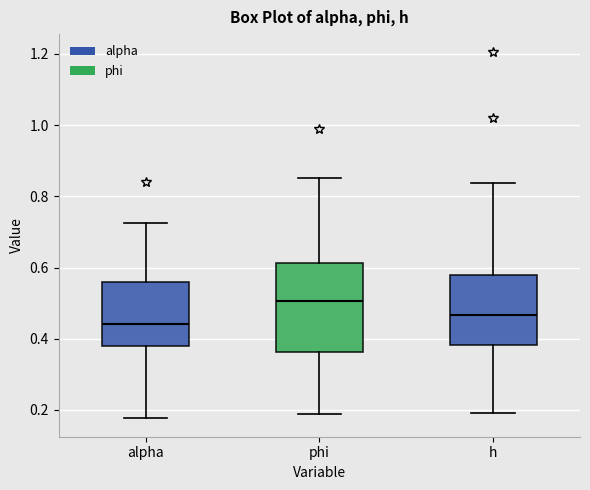

Reading left to right, transcribe this box plot: for each box, give where its median line is, the range the box spans, and where its two whiskers end, as read against the y-axis. The values are not printed on the chart, so give them approximately, as read against the axis.

alpha: median 0.44, box 0.38 to 0.56, whiskers 0.18 to 0.72
phi: median 0.50, box 0.36 to 0.62, whiskers 0.18 to 0.86
h: median 0.46, box 0.38 to 0.58, whiskers 0.20 to 0.84